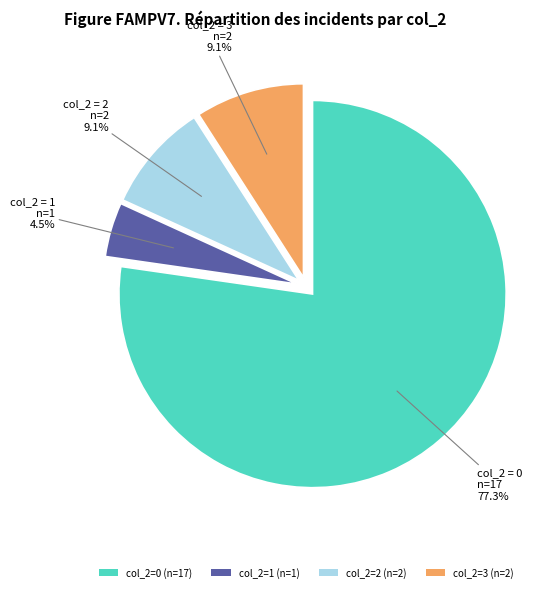

Which slice represents more than half of the pie?

col_2=0 (n=17)